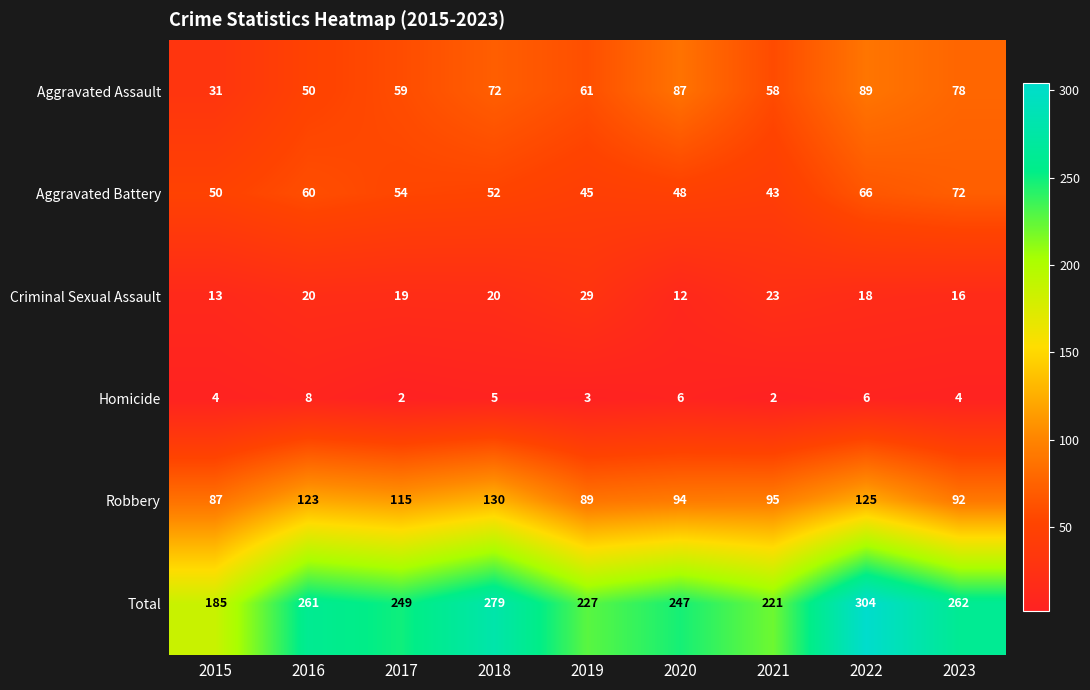

What is the total value across all series at 2020?

494